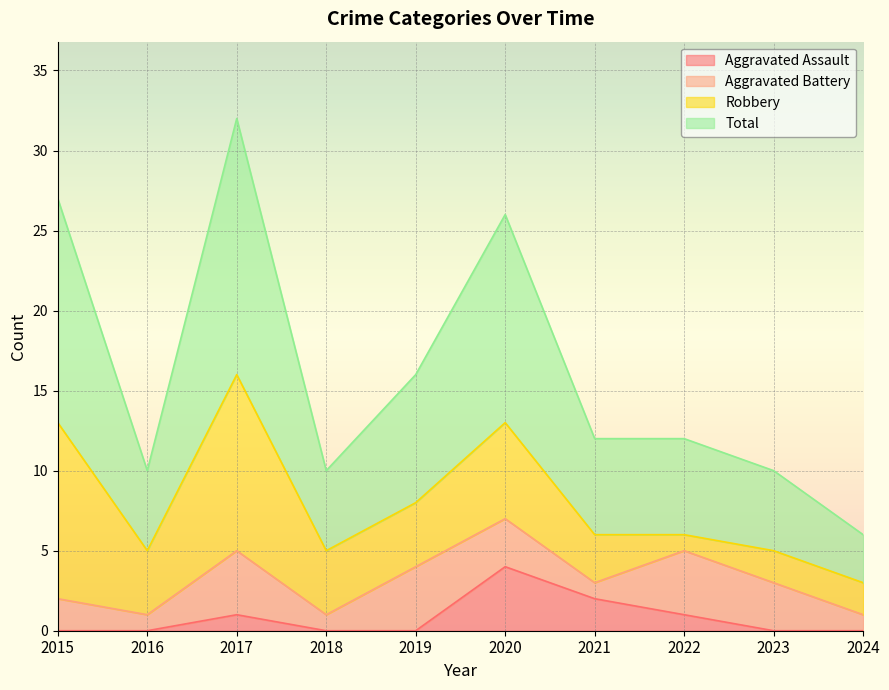

At which label is Total closest to 19?

2019